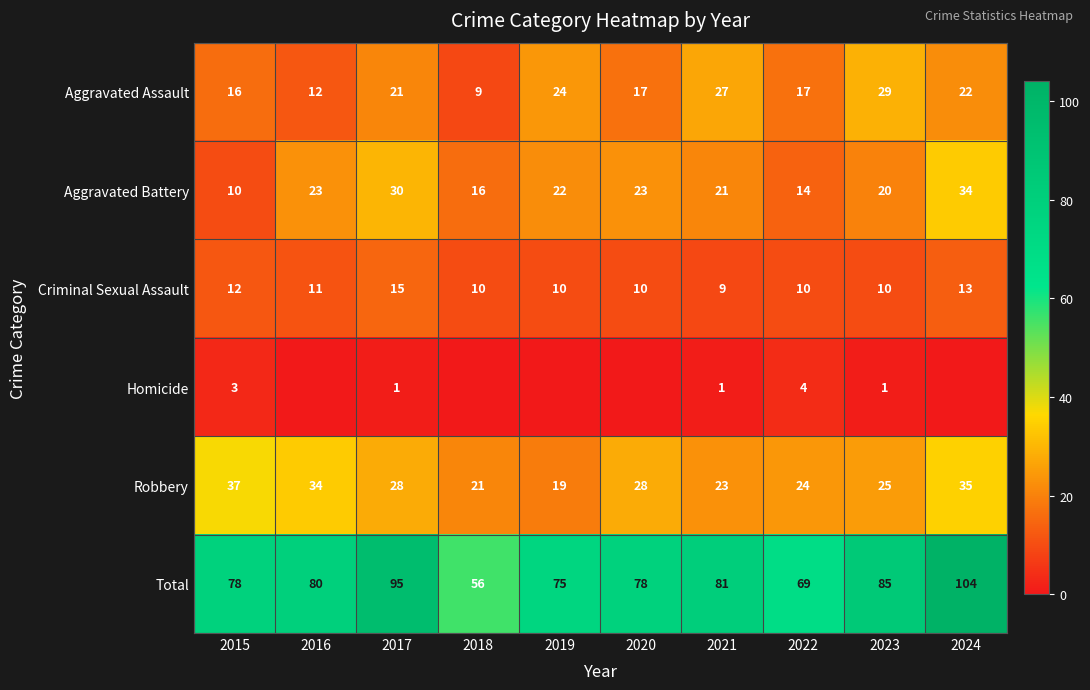

Rank the series at 2017 from highest to lowest value.

Total, Aggravated Battery, Robbery, Aggravated Assault, Criminal Sexual Assault, Homicide